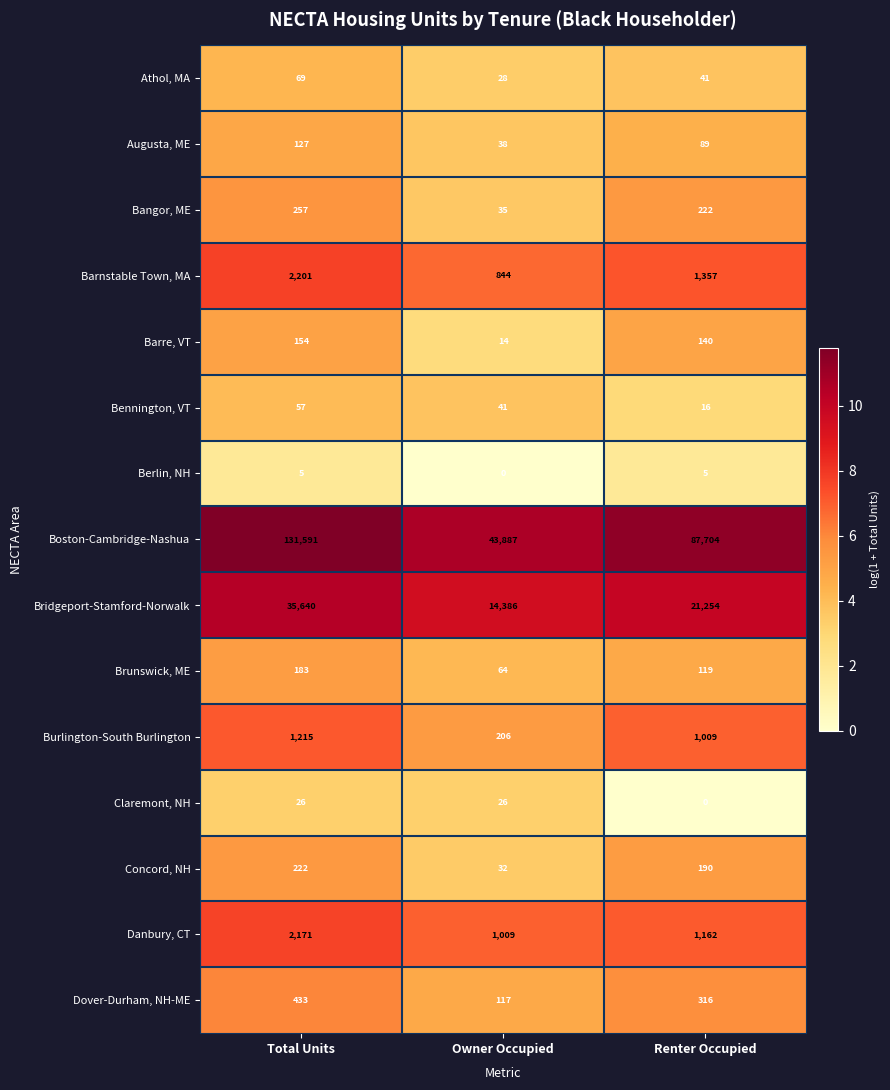

How many Danbury, CT values are between 1009 and 2171?

3